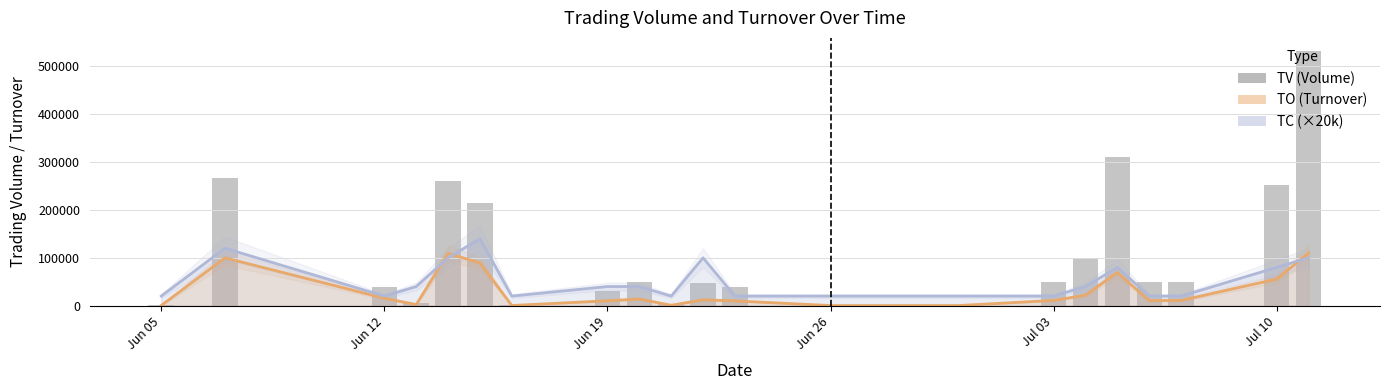

What is the approximate value of TO at Jun 26, to the nearest 50?

2300